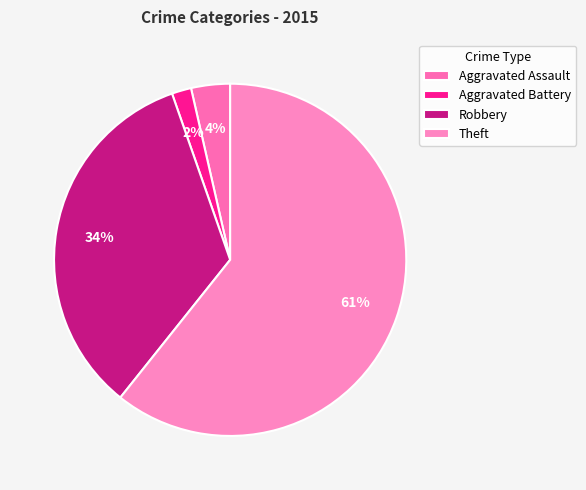

The Aggravated Assault slice represents 18% of the pie. True or false?

False